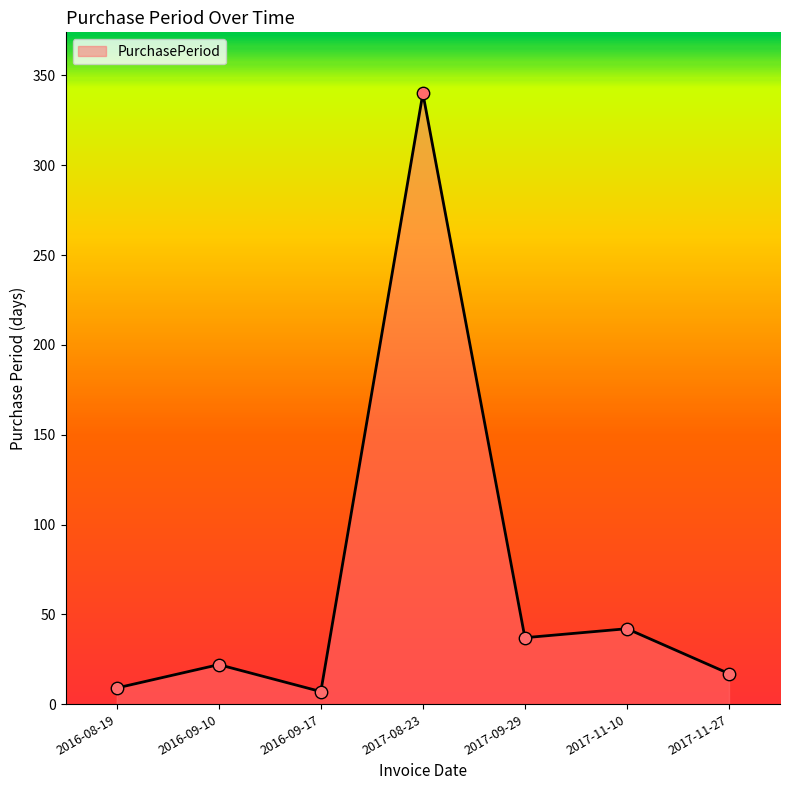

Between 2017-11-10 and 2017-11-27, which is larger?

2017-11-10